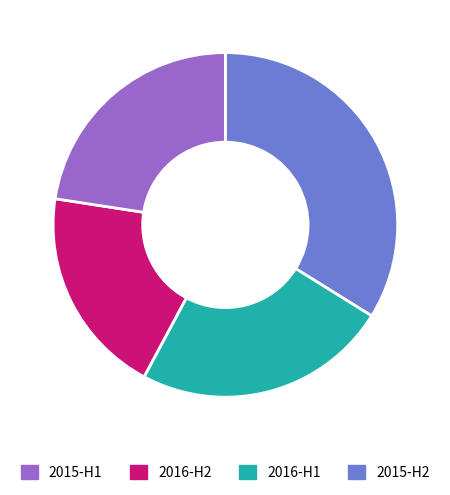

Is there a majority slice in this chart?

No